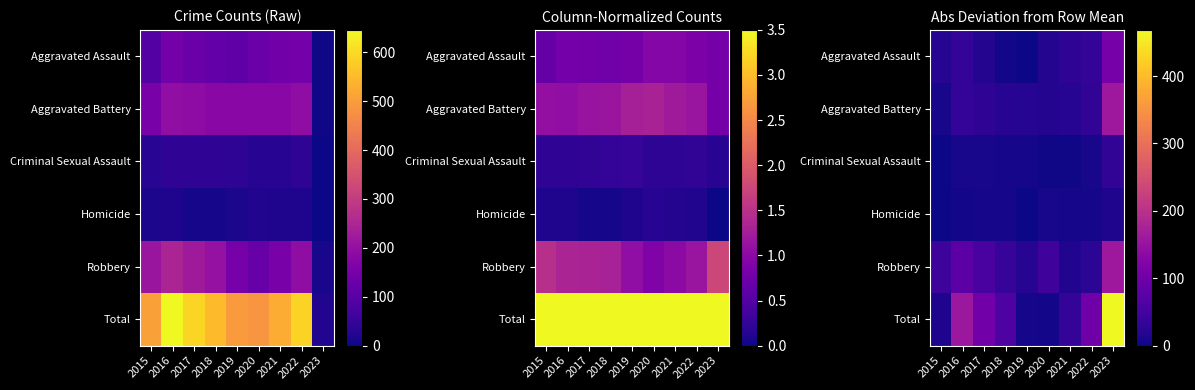

Which series changed the most between 2017 and 2020?

Total